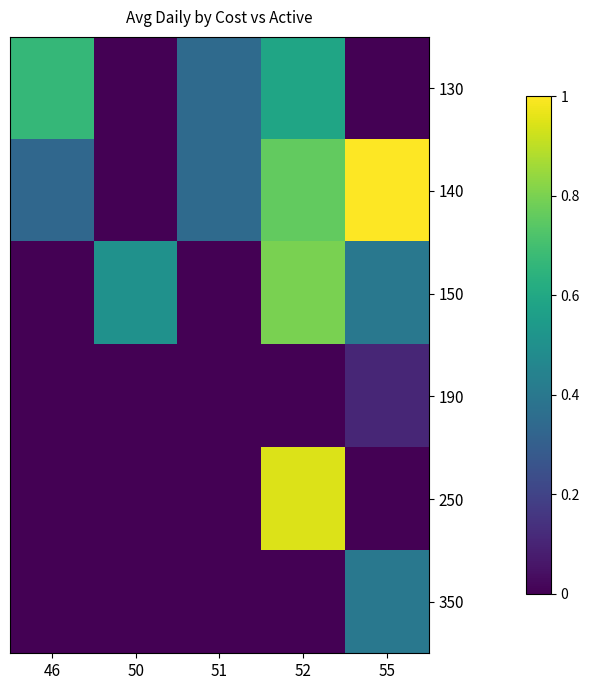

At which category does the chart reach its minimum across all series?

50